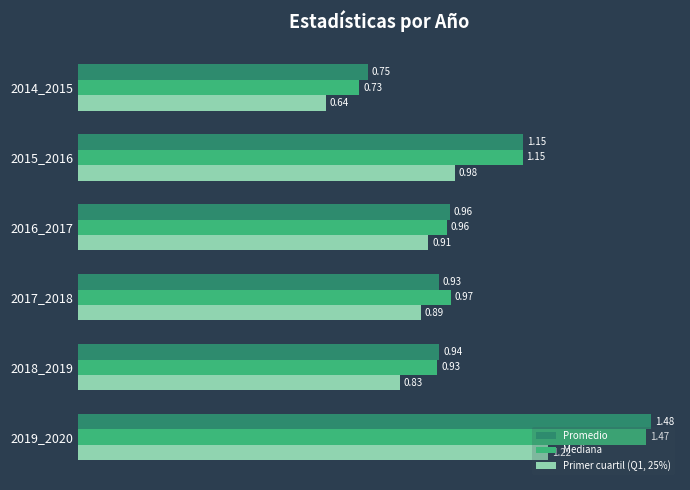

What is the total value across all series at 2017_2018?

2.8